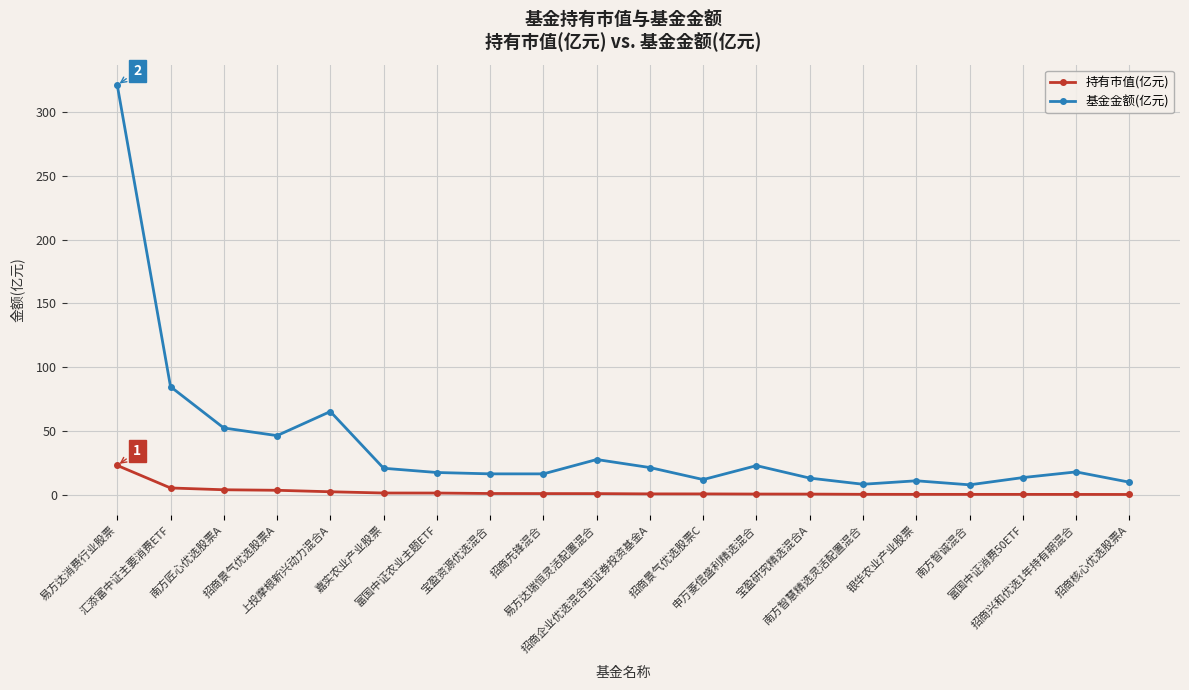

Which category has the highest value in the 持有市值(亿元) series?

易方达消费行业股票